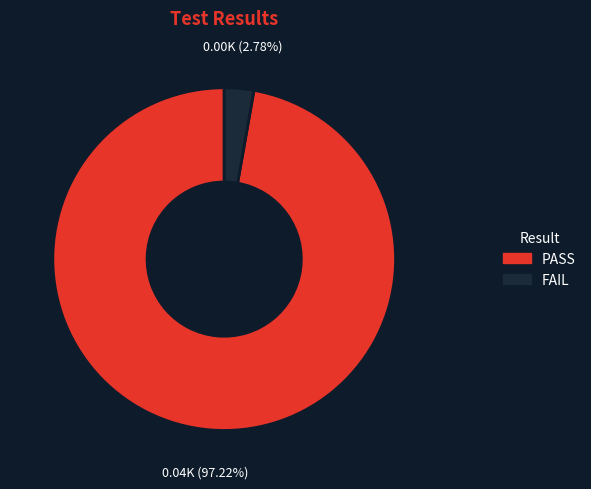

Which category accounts for the majority?

PASS